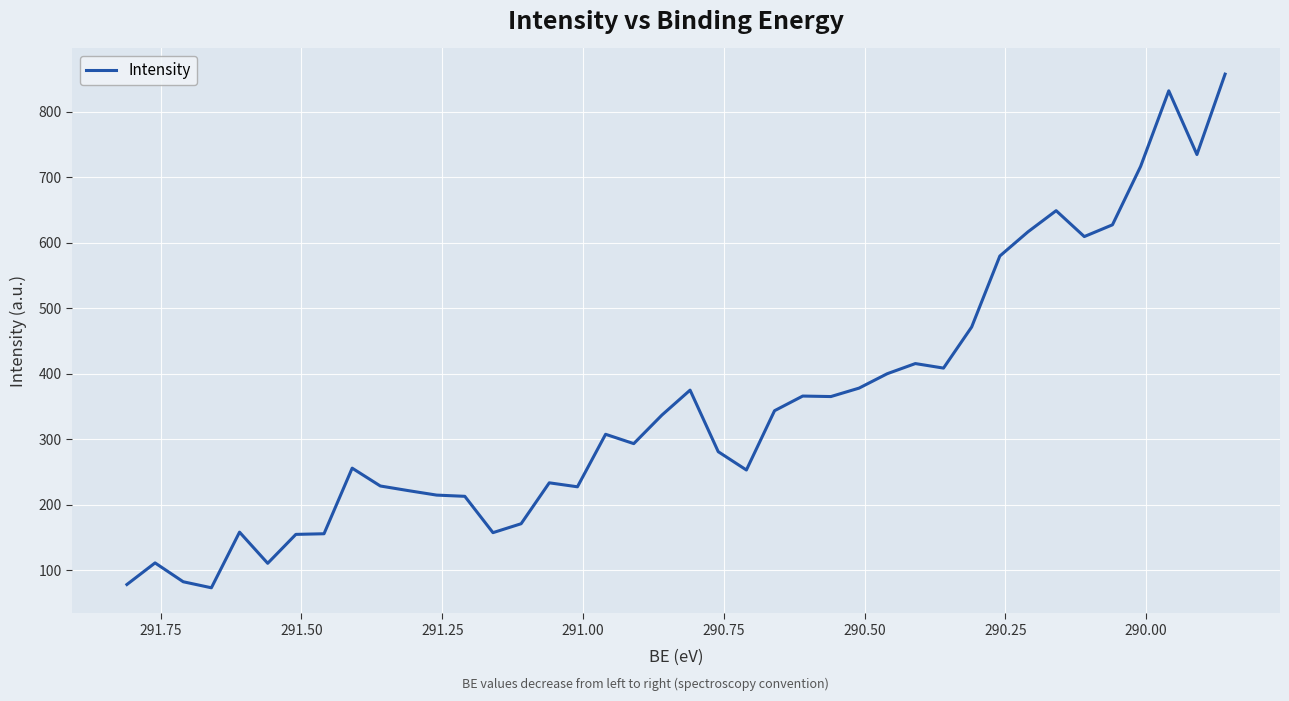

What is the difference between the maximum and minimum values?

784.1